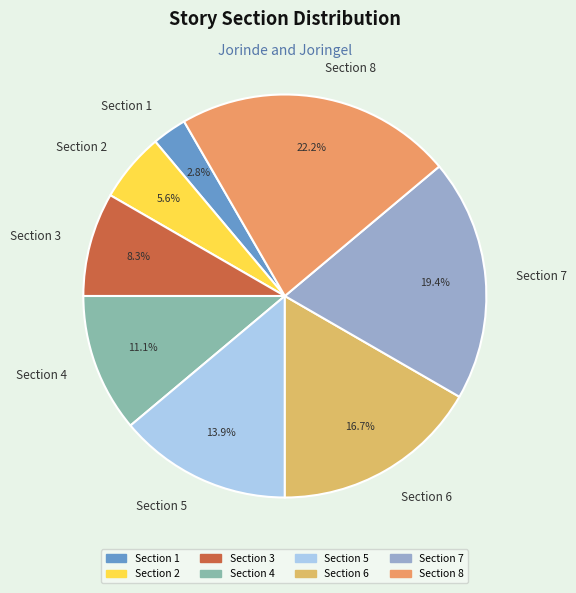

What percentage is the Section 3 slice, to the nearest percent?

8%